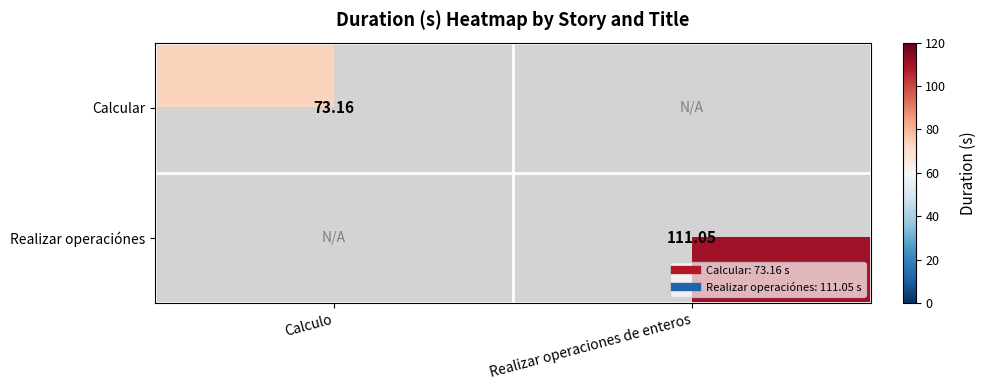

At how many categories does at least one series exceed 76?

1